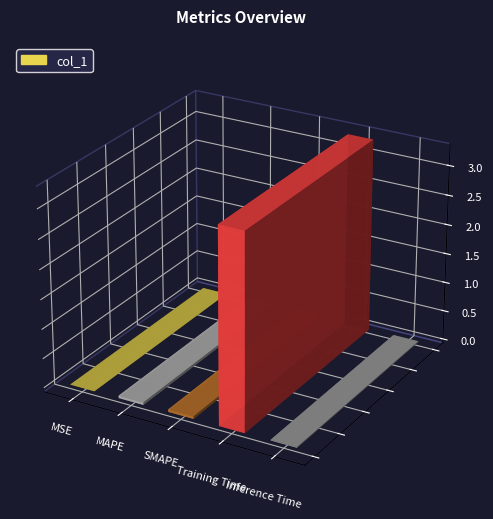

Are the bars grouped side by side (vs. stacked)?

No